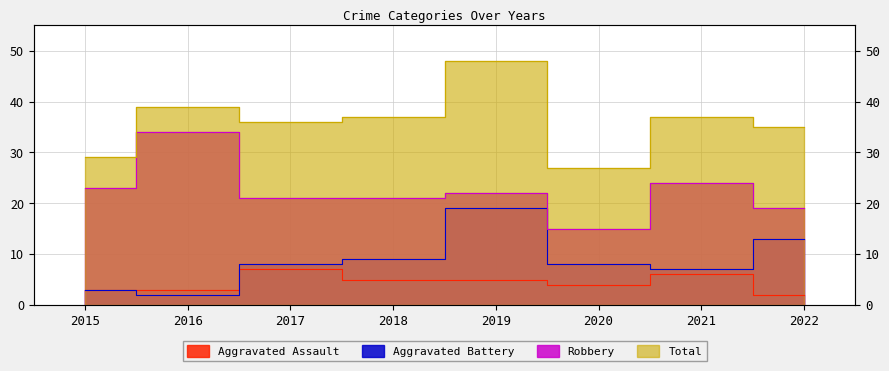

What is the value of the Aggravated Battery point at the 1st from the left?

3